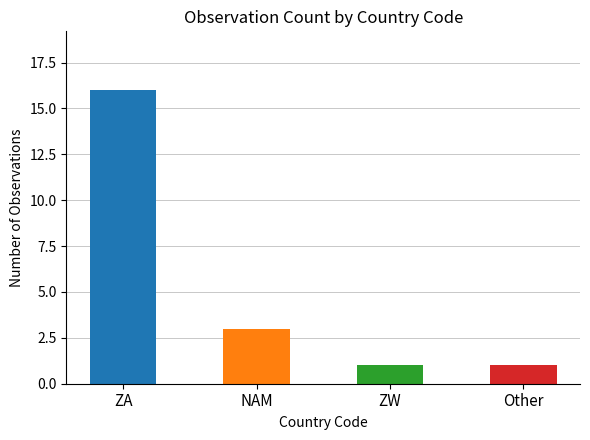

Reading left to right, what are all the values shown in this chart?

ZA=16	NAM=3	ZW=1	Other=1